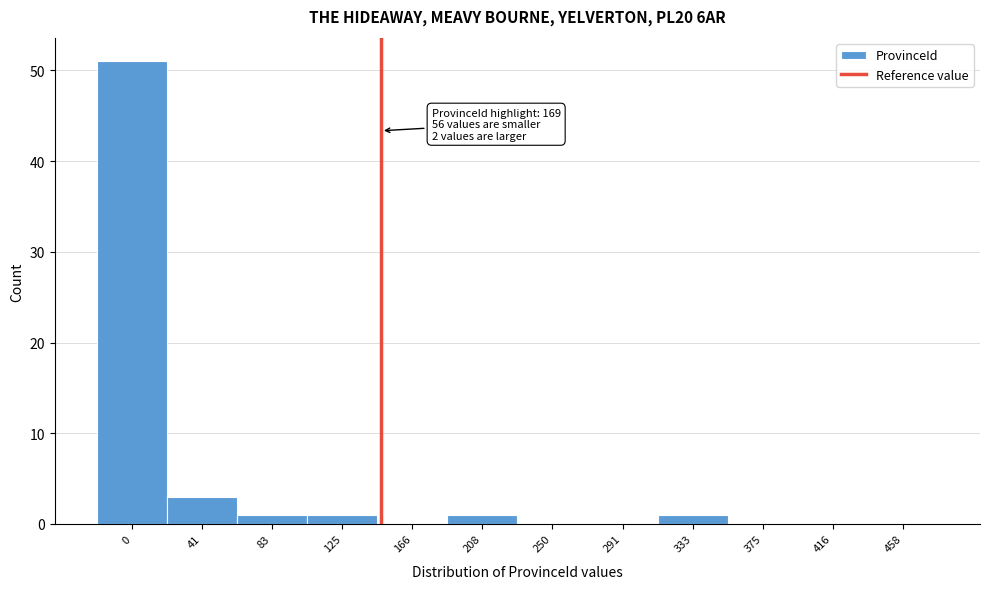

Reading left to right, list all the values displayed in this chart.

0=51	41=3	83=1	125=1	166=0	208=1	250=0	291=0	333=1	375=0	416=0	458=0